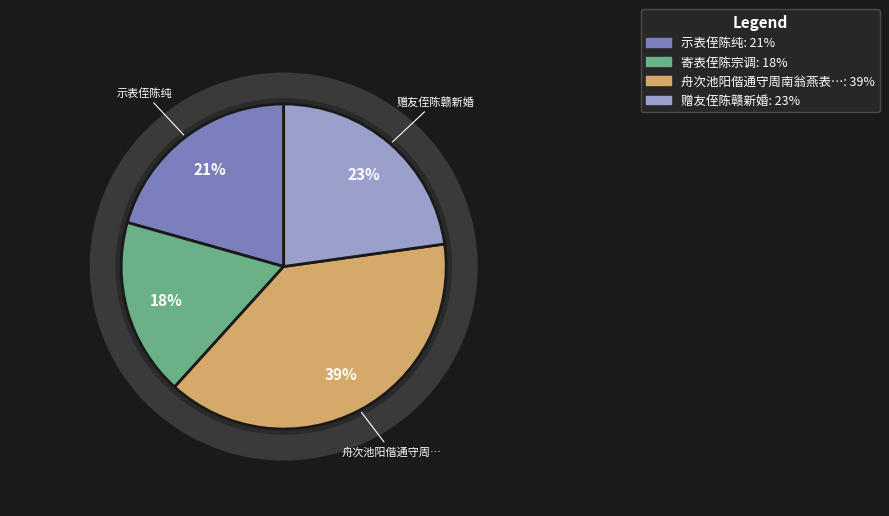

Count the number of slices in the pie.

4